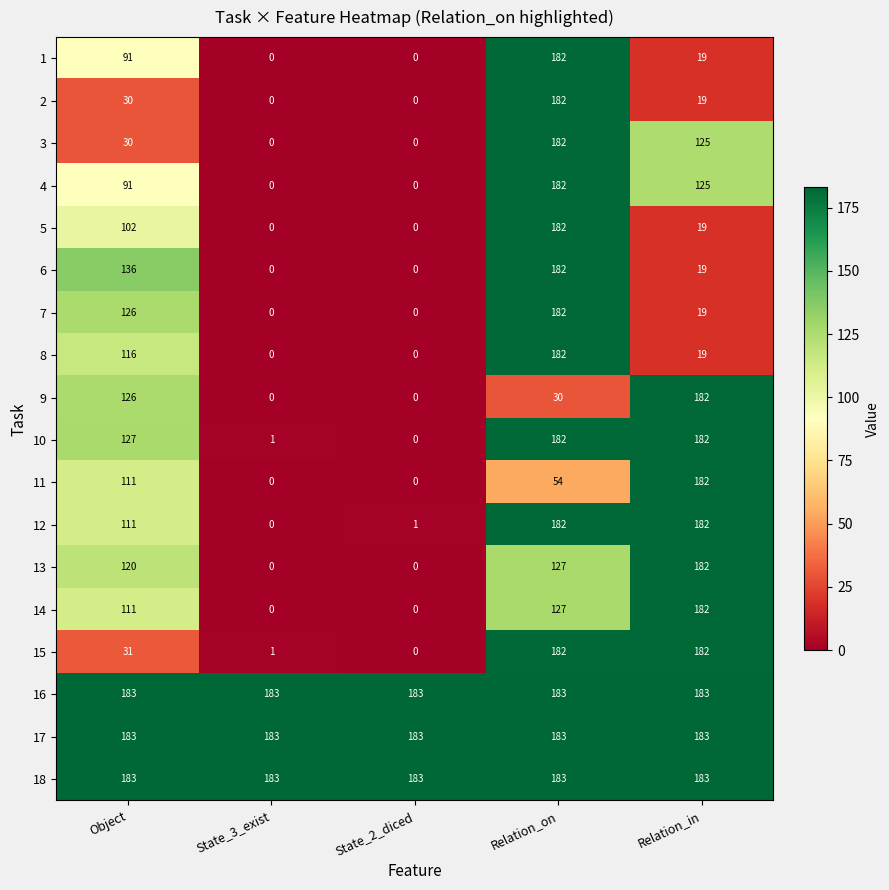

What is the difference between the second highest and second lowest values in the 15 series?

181